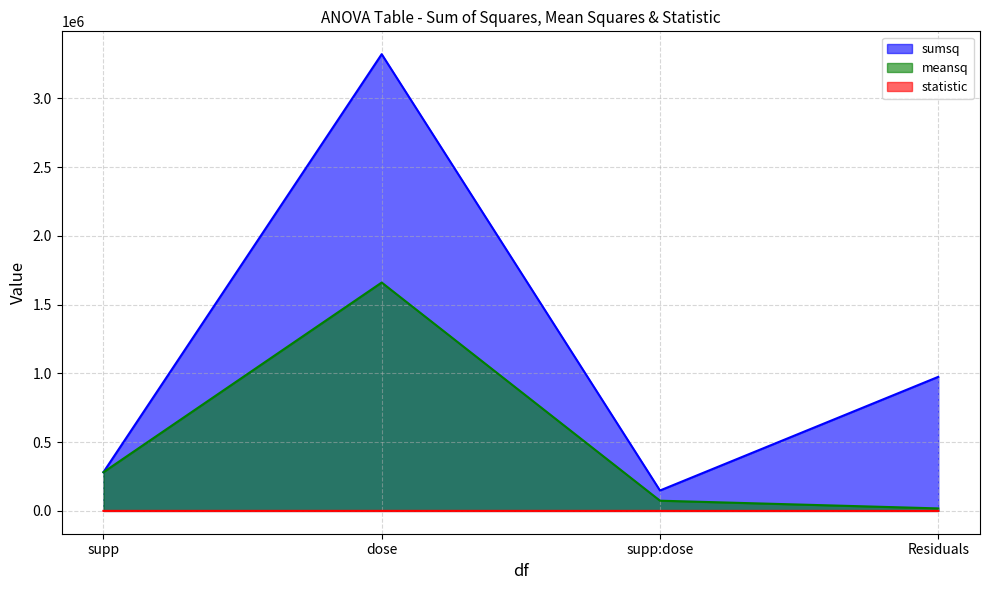

What is the total value across all series at dose?

4982774.9